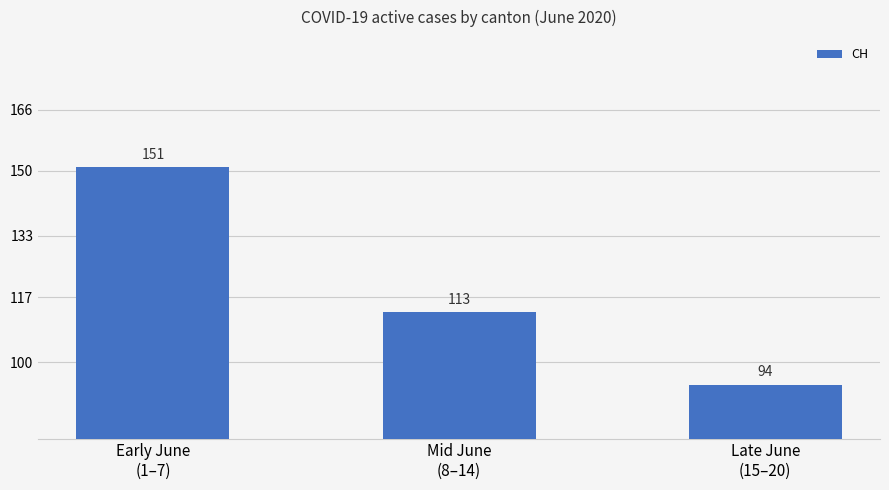

How many bars are there in total?

3